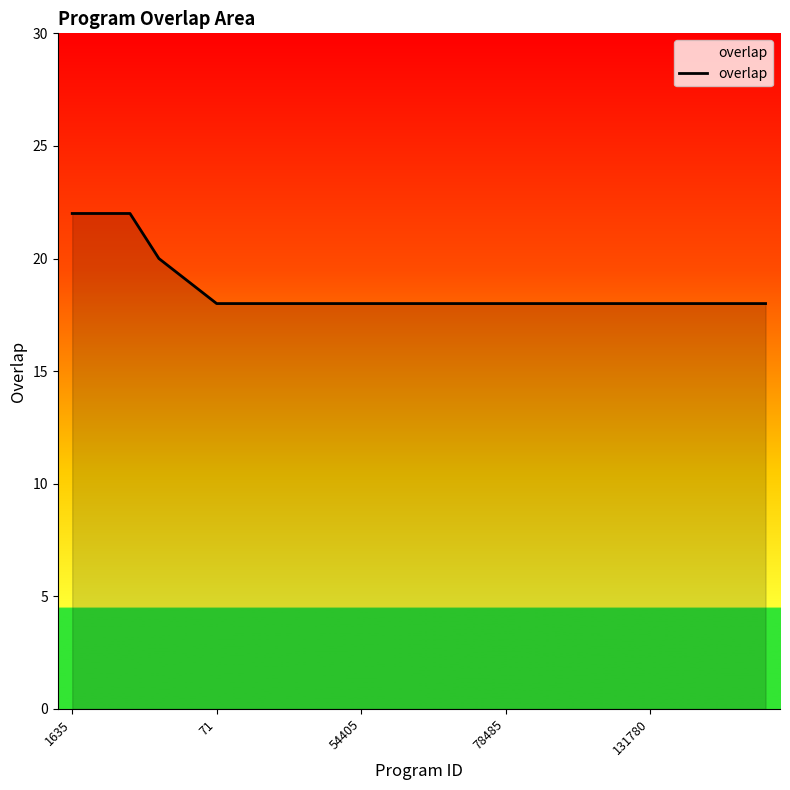

What is the sum of all values?

465